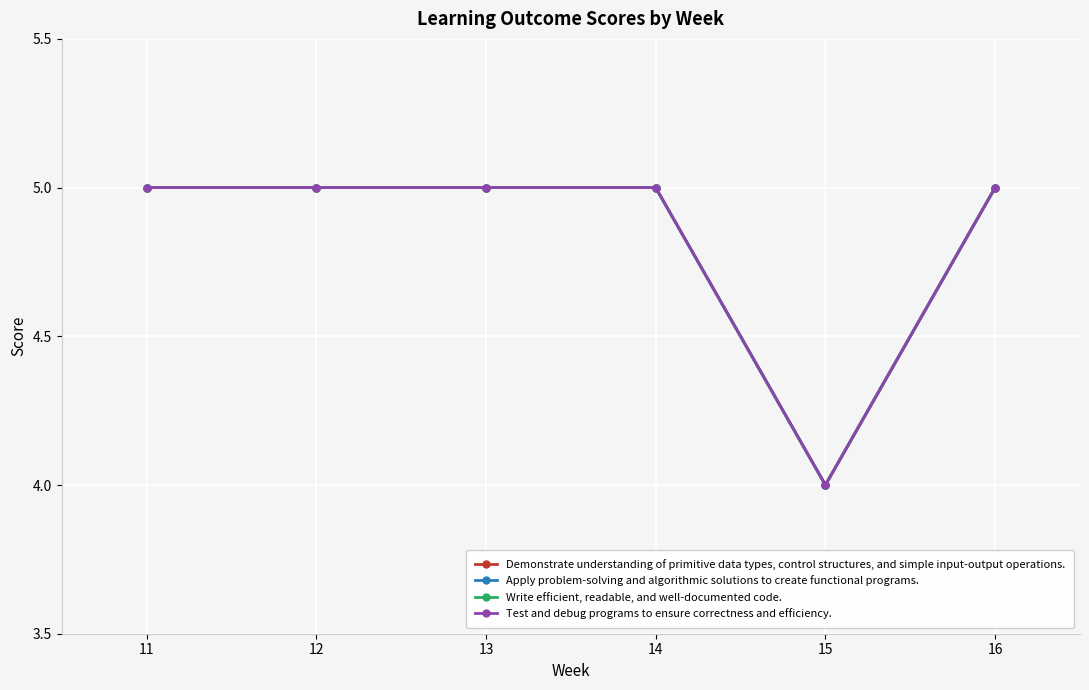

List the series in order of their peak value, lowest first.

Demonstrate understanding of primitive data types, control structures, and simple input-output operations., Apply problem-solving and algorithmic solutions to create functional programs., Write efficient, readable, and well-documented code., Test and debug programs to ensure correctness and efficiency.